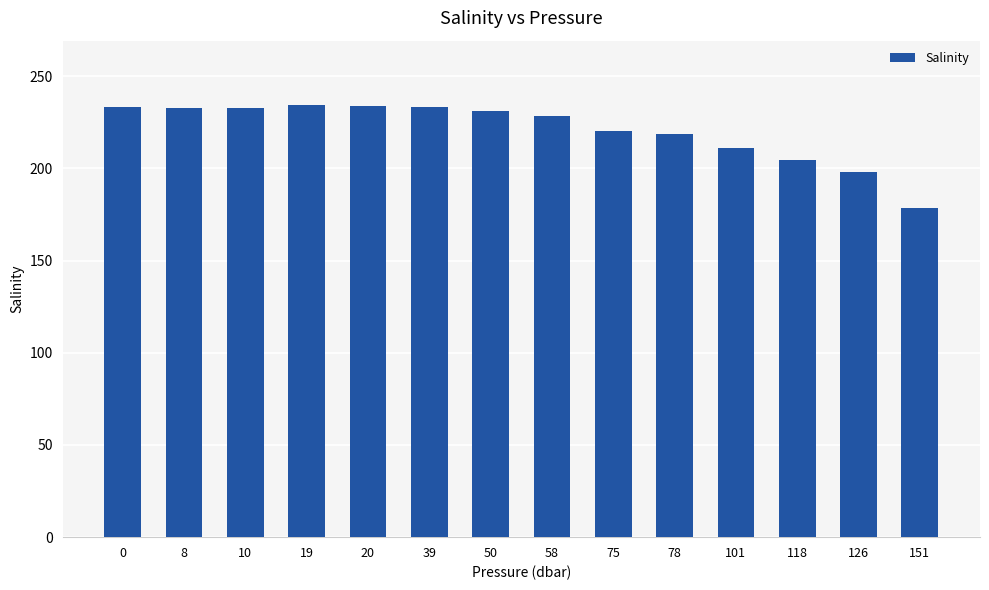

How many data points are less than 231?

7